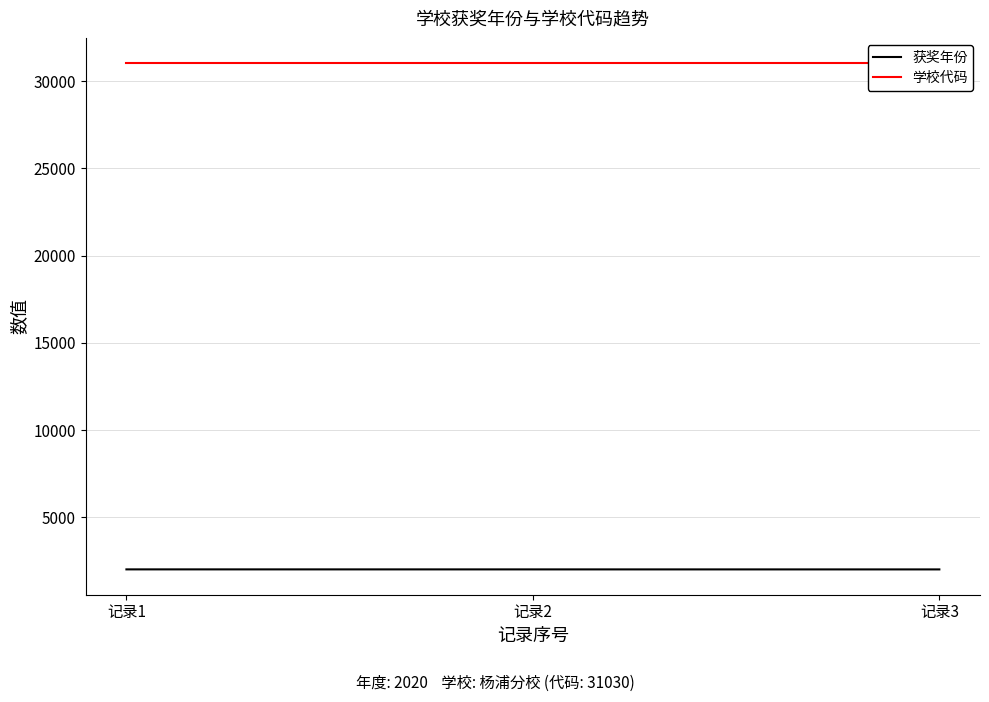

At which label is 学校代码 closest to 31030?

记录1